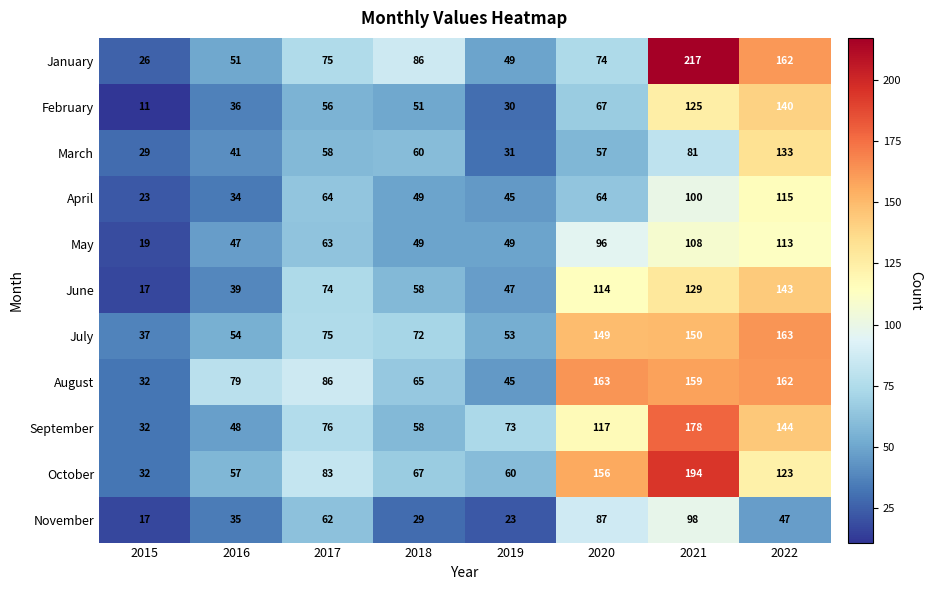

What is the maximum value shown in the chart?

217